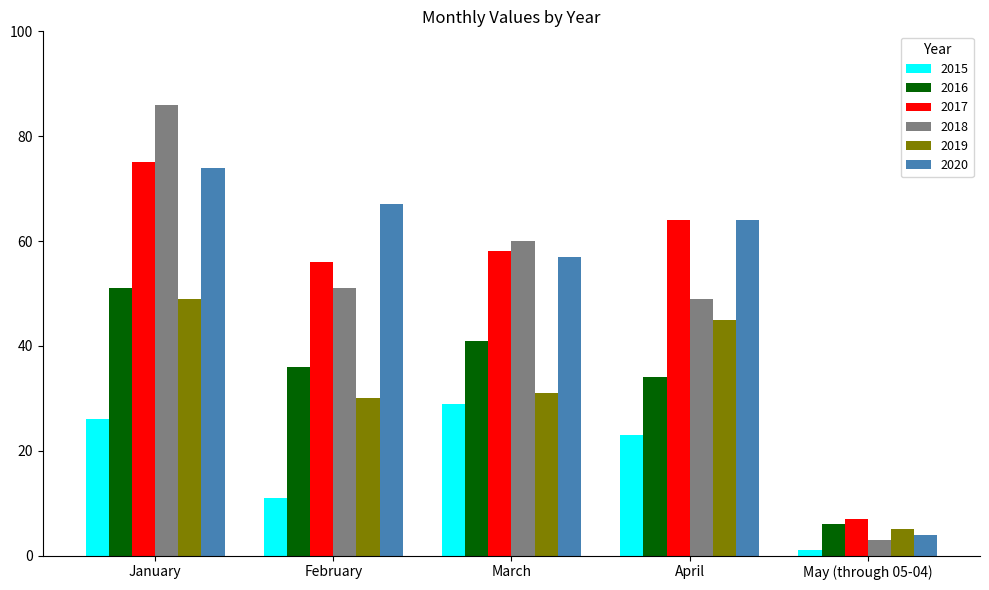

What is the approximate value of 2018 at May (through 05-04), to the nearest 5?

5